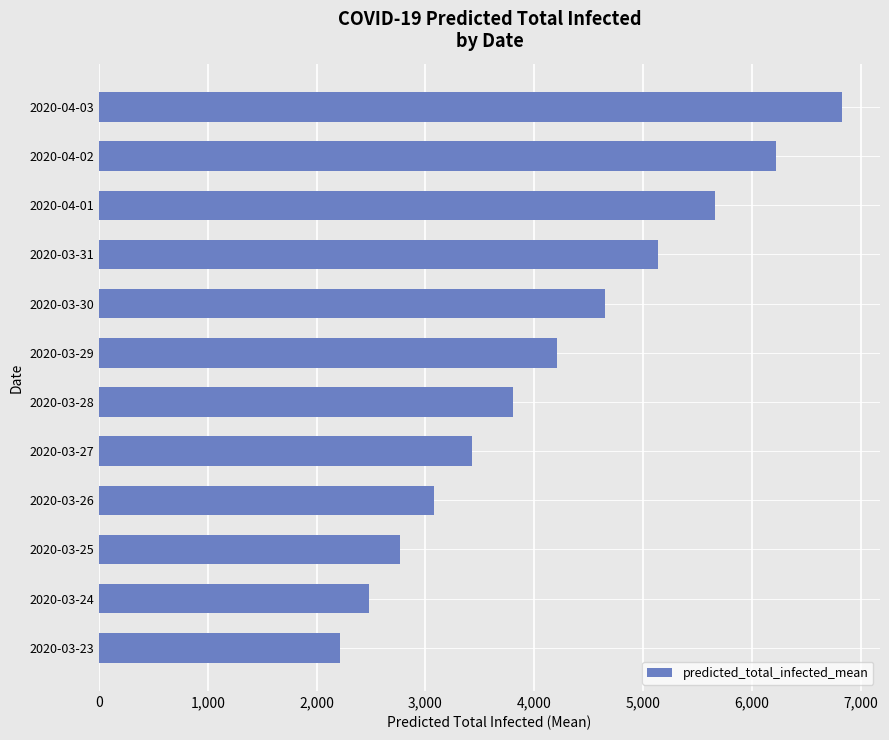

Are the bars horizontal?

Yes